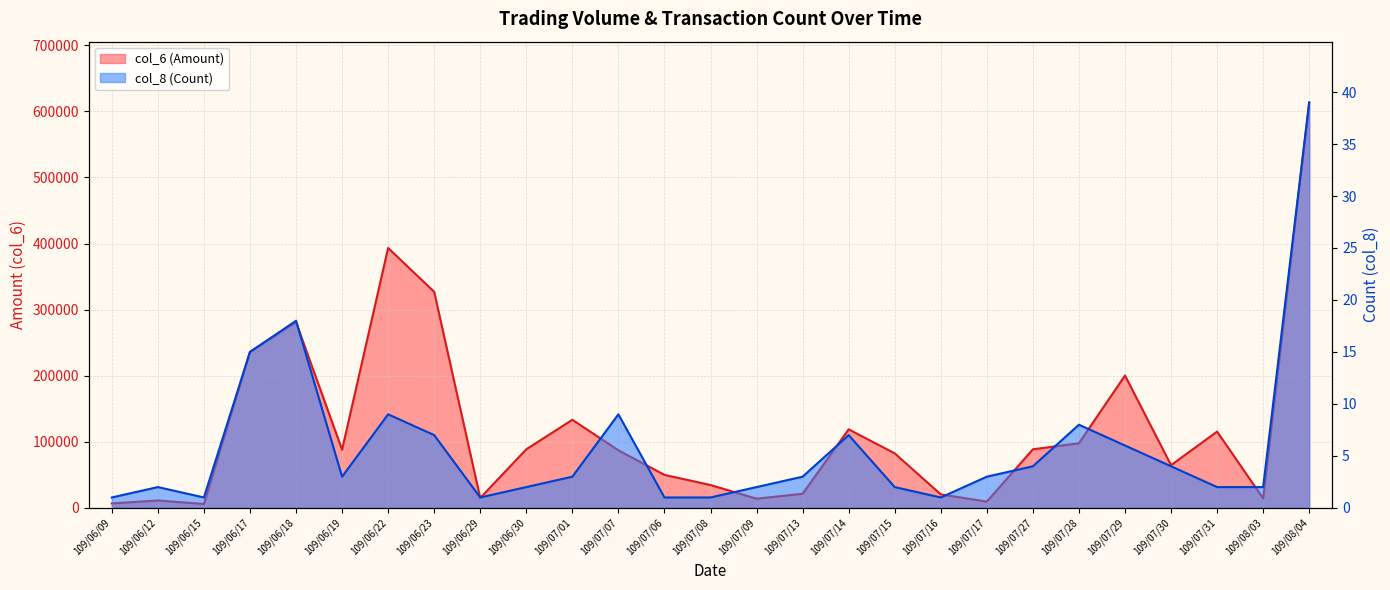

What is the maximum value for col_8 (Count)?

39